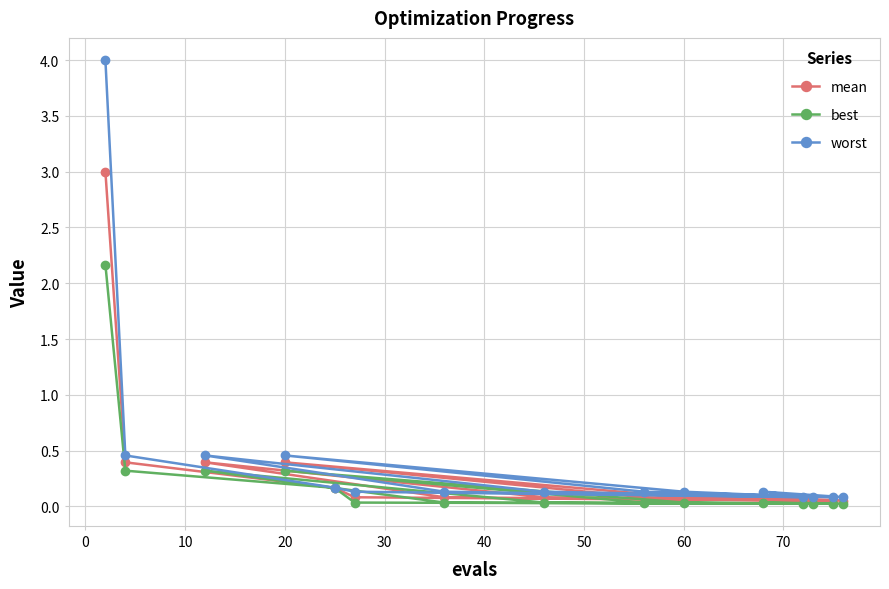

What is the sum of all worst values?

6.7